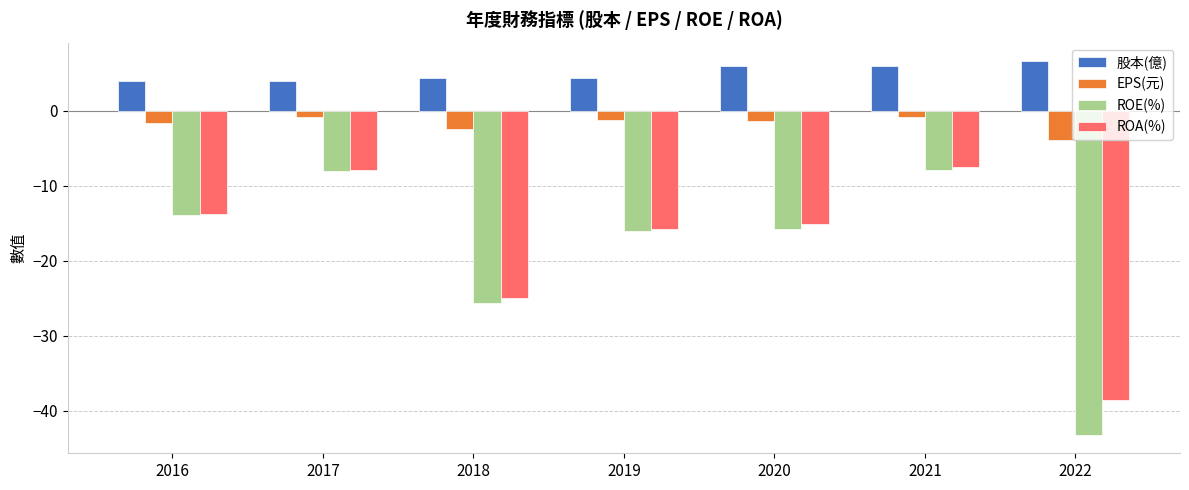

Which series changed the most between 2018 and 2020?

ROA(%)